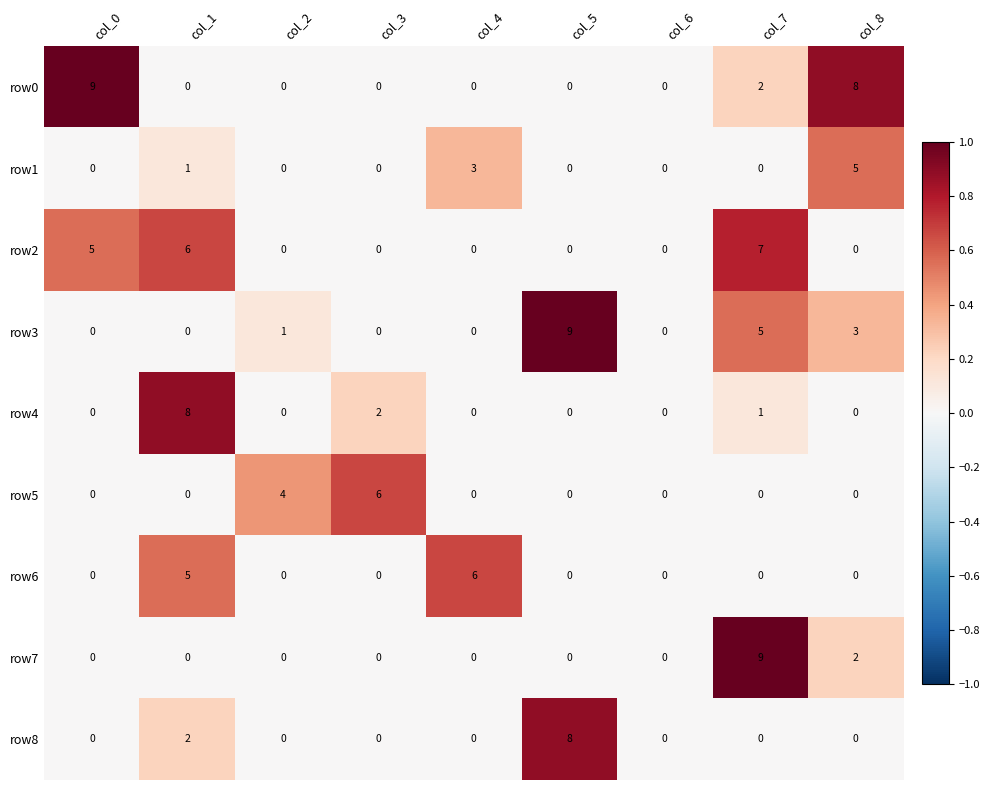

How many row7 values are between 0 and 1?

7